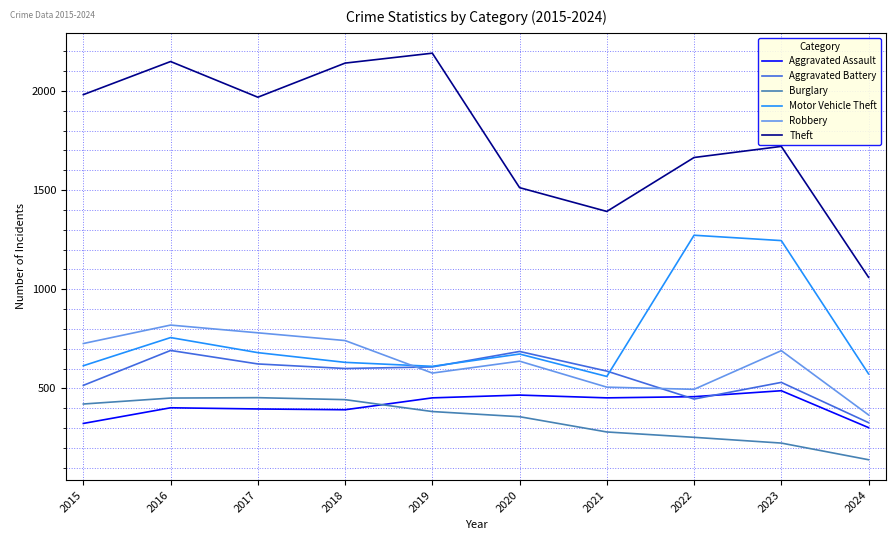

Which series changed the most between 2021 and 2024?

Theft